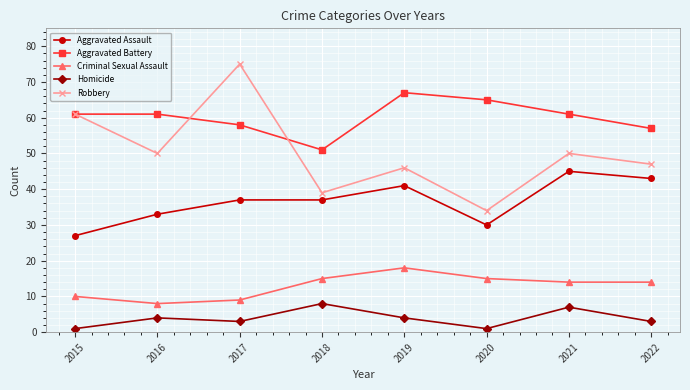

What is the value of the Criminal Sexual Assault point at the 7th from the left?

14